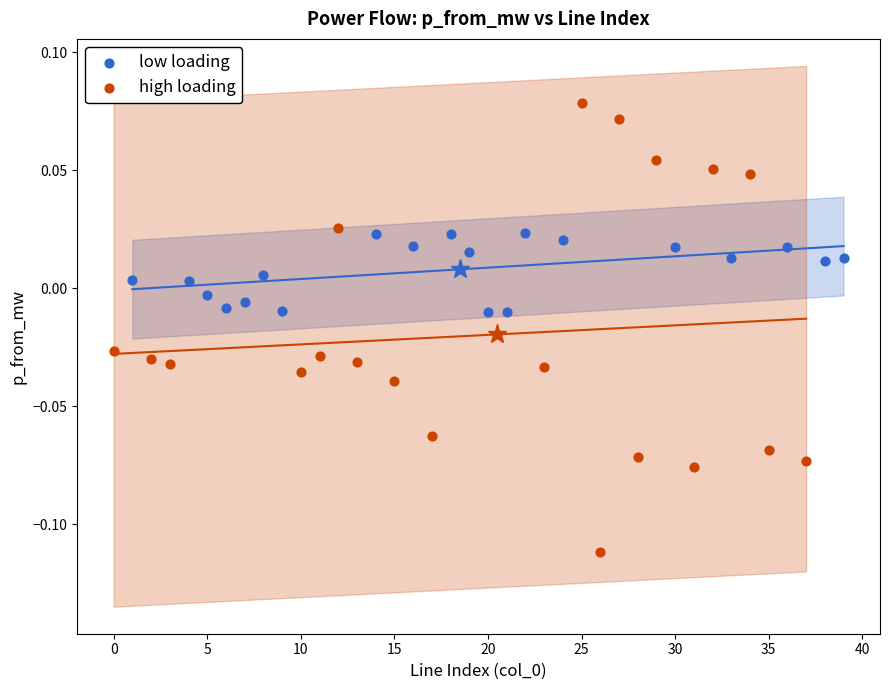

Which series has the largest Y range (max minus min)?

high loading